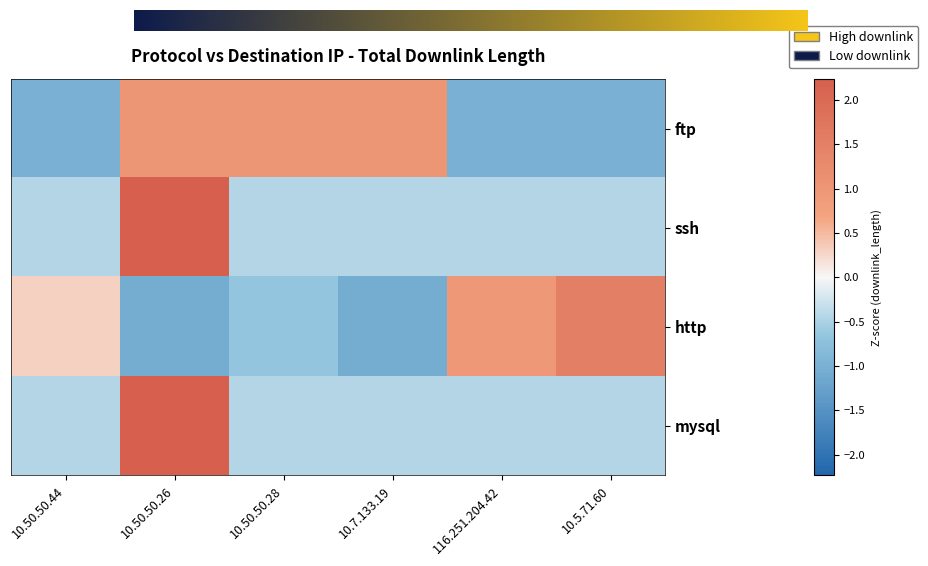

Which series has the widest spread of values?

ssh